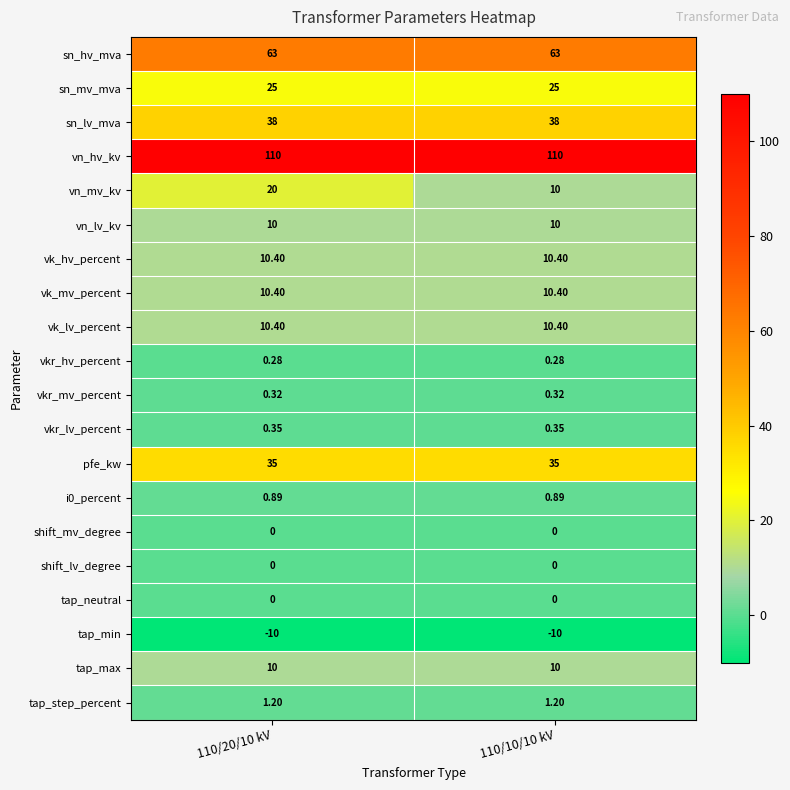

At how many categories does at least one series exceed 91?

2